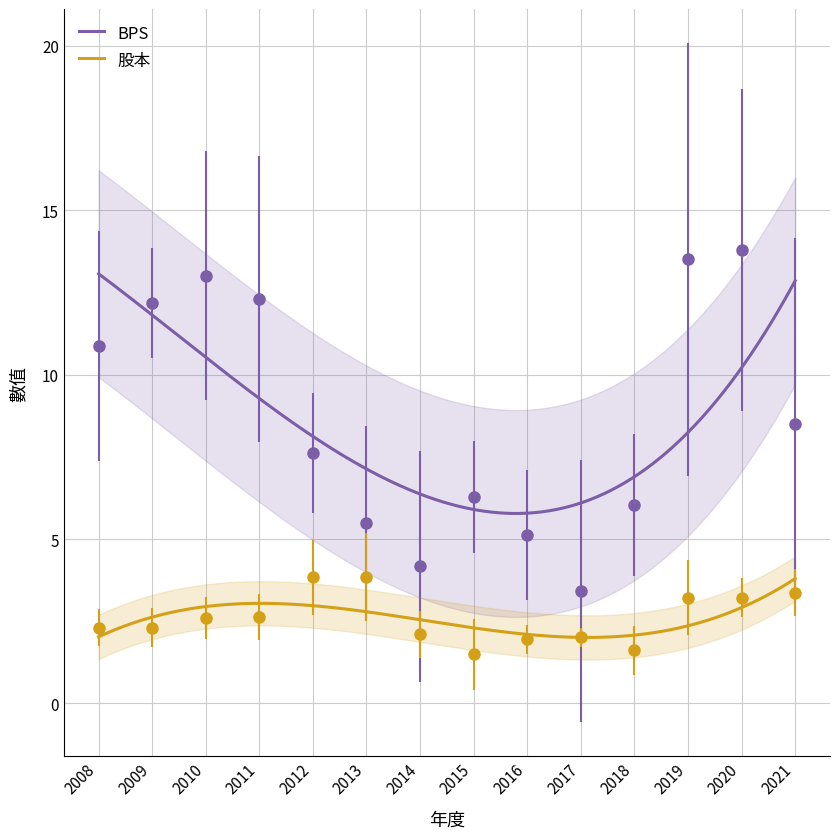

At which label is 股本 closest to 2?

2017